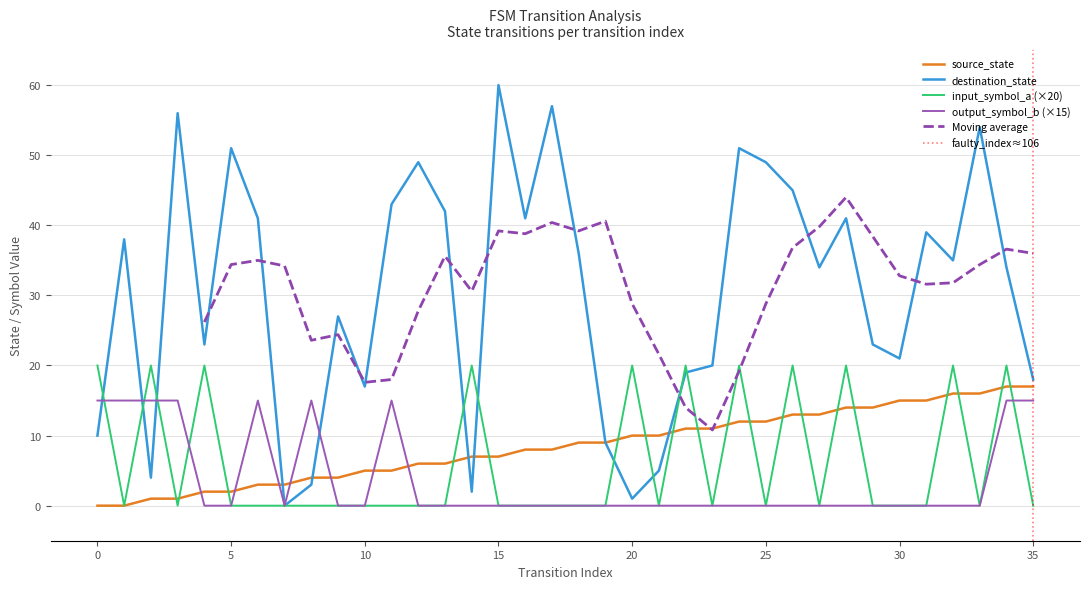

Which series has the widest spread of values?

destination_state